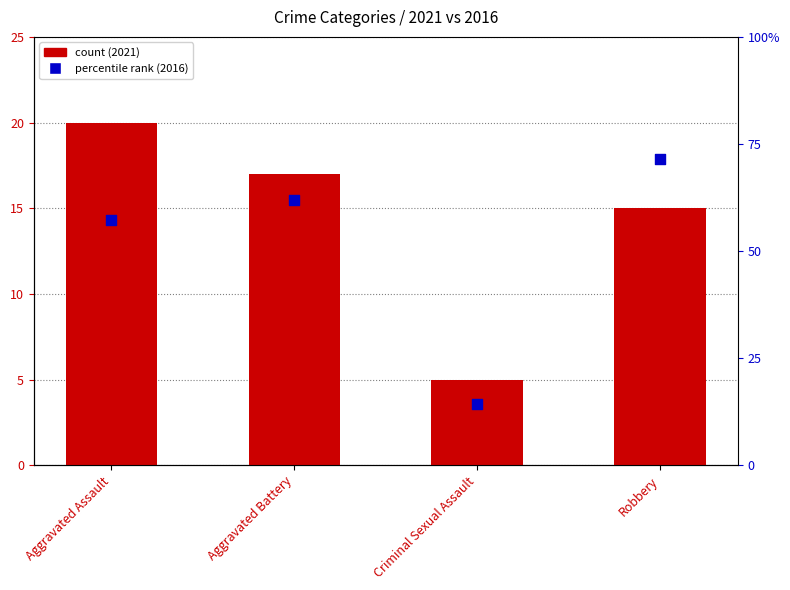

Which series contains the lowest Y value?

count